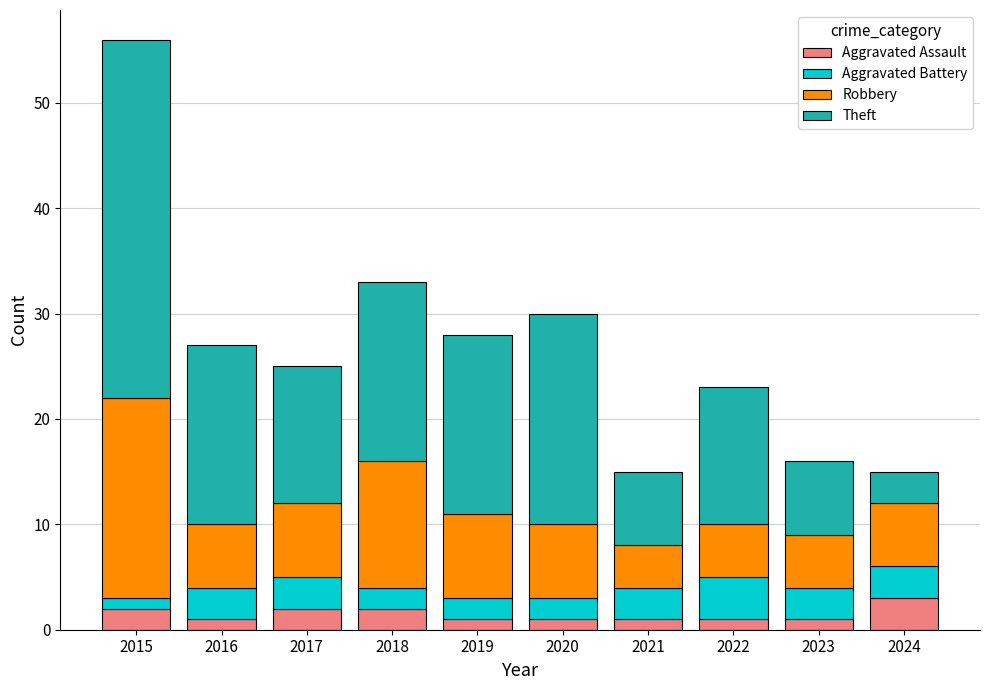

What is the total value across all series at 2024?

15